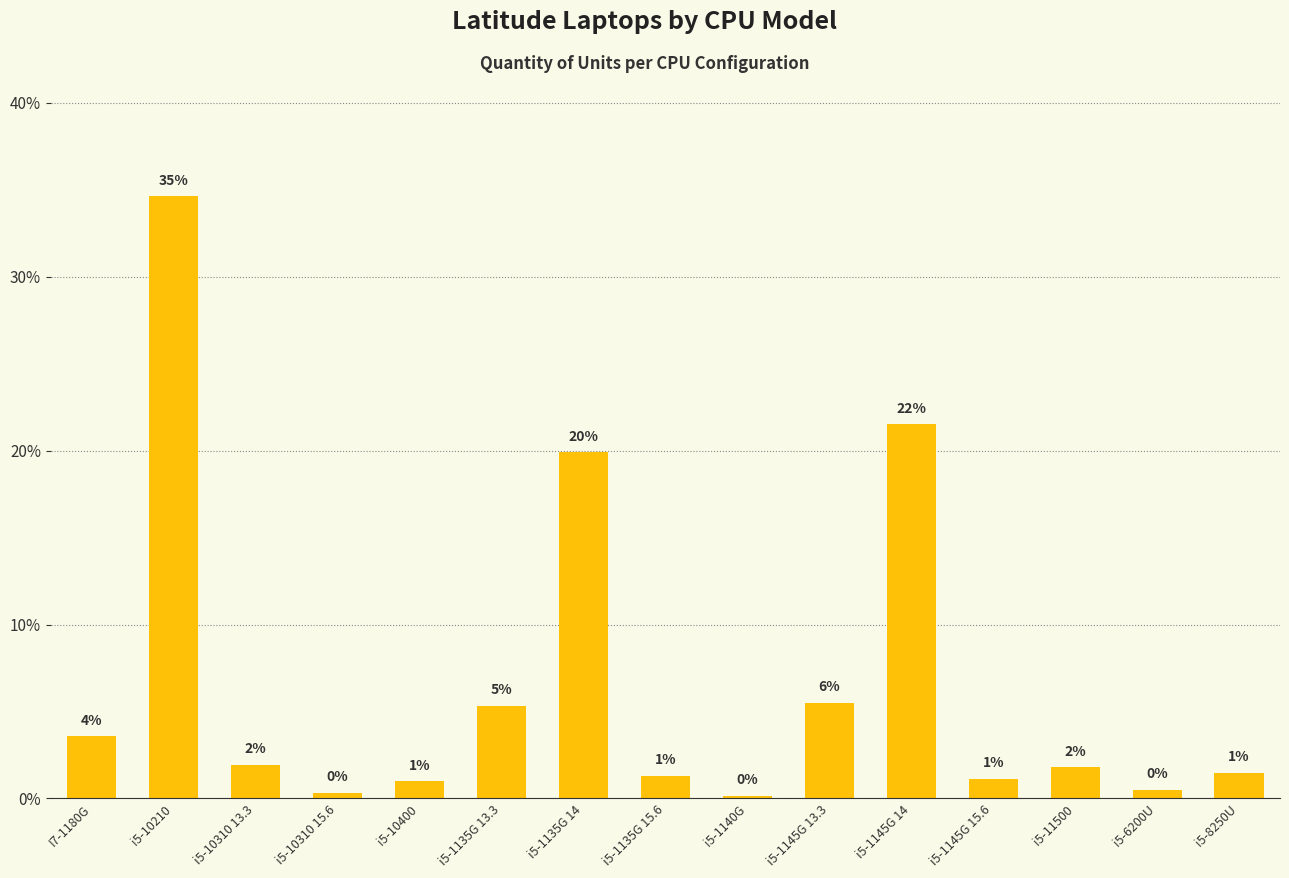

What is the average value?

6.7